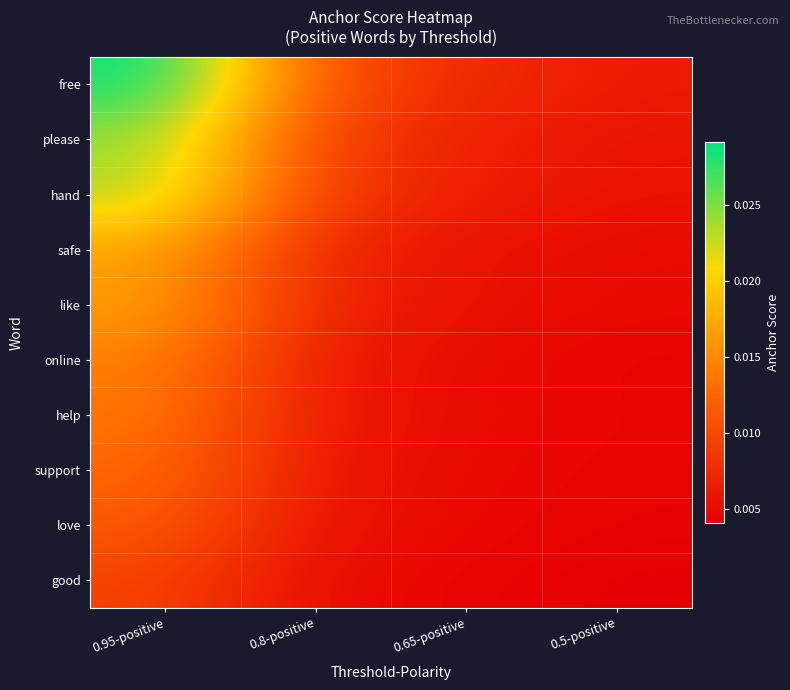

Which category has the lowest value across all series?

0.5-positive